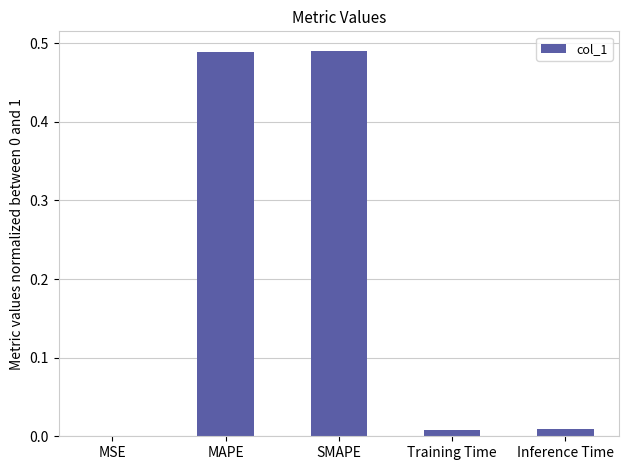

Are the bars horizontal?

No